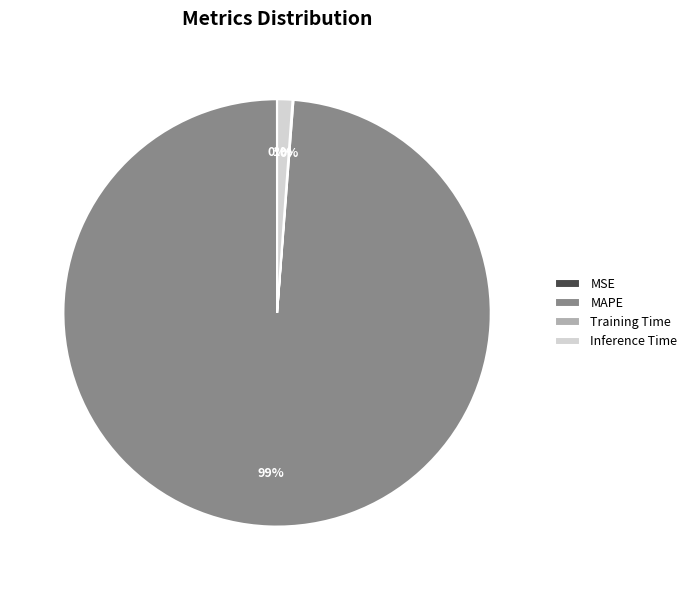

To the nearest percent, what is the difference between the largest and smallest slice percentages?

99%